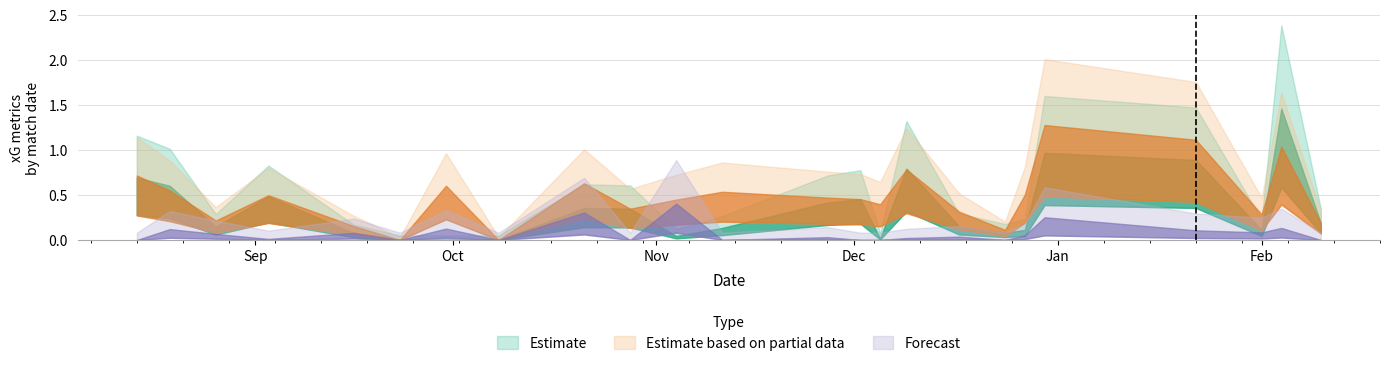

Read the npxG value at 13.

0.5